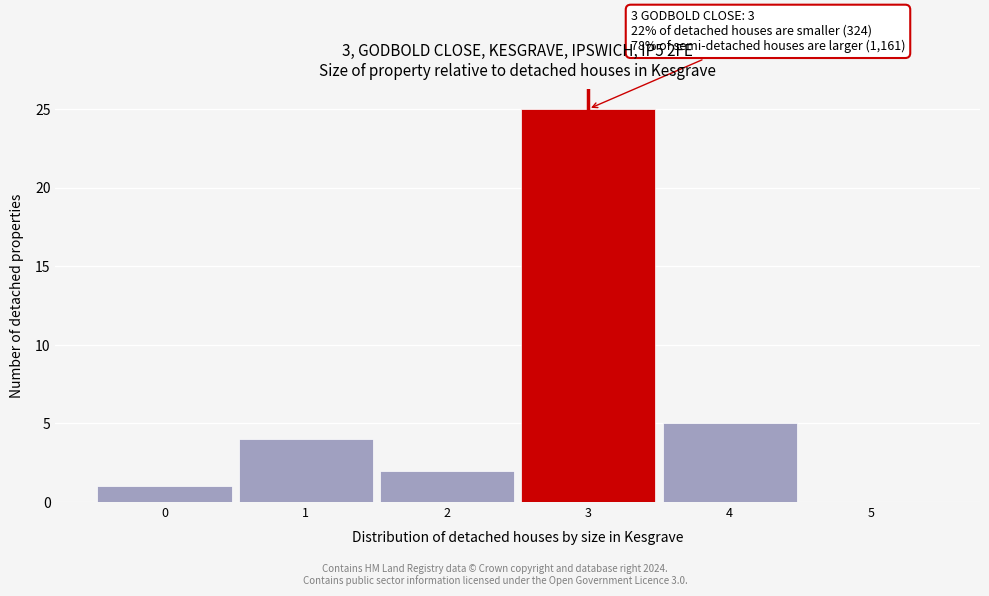

Over which range of the x-axis is the bar tallest?

2.5 to 3.5